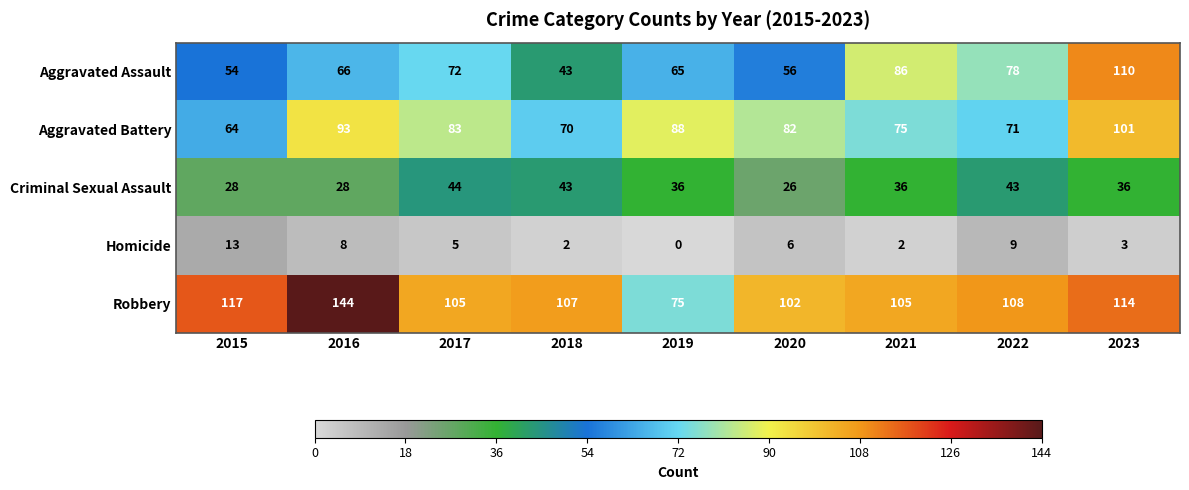

What is the total value across all series at 2015?

276